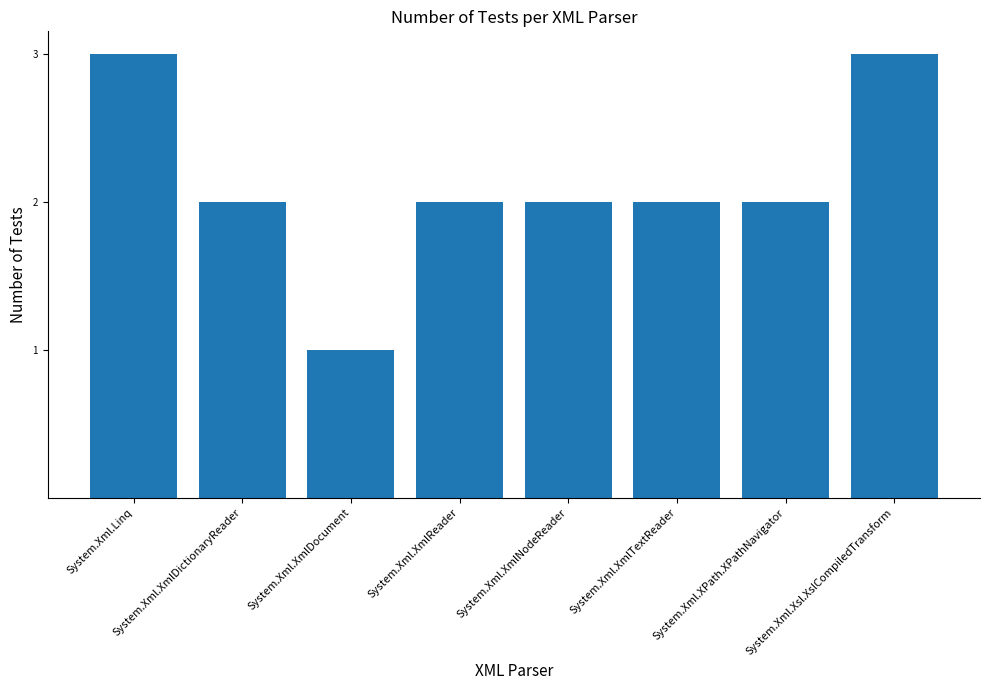

Which category has the lowest value across all series?

System.Xml.XmlDocument